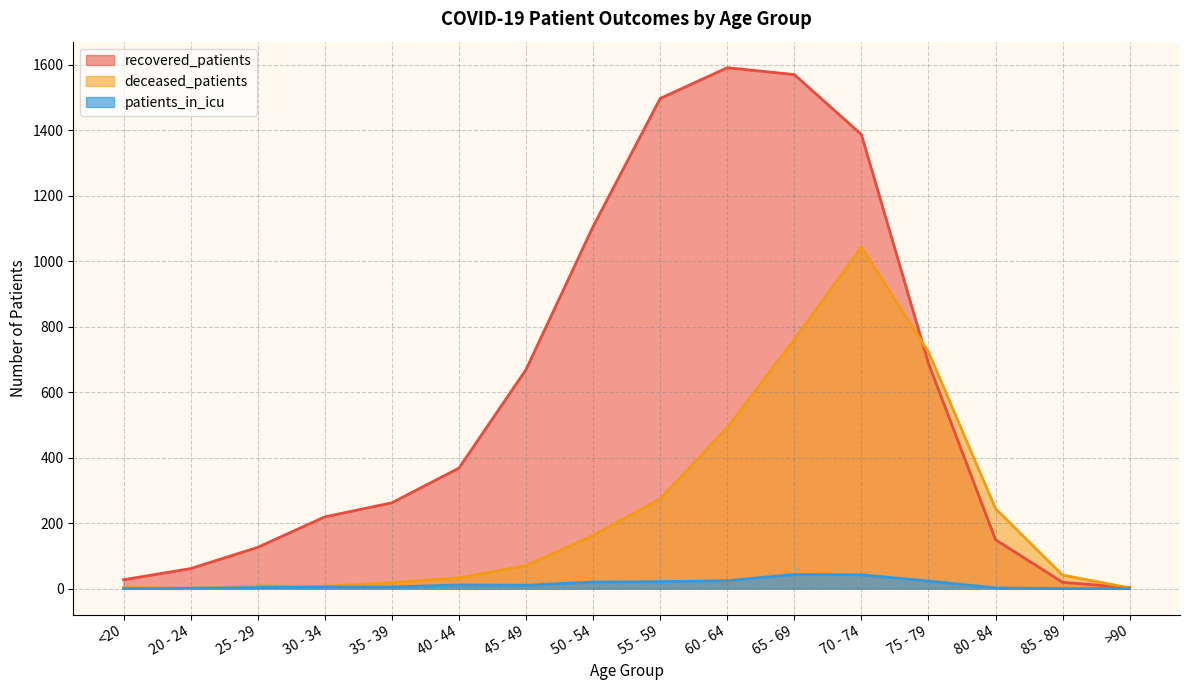

Reading left to right, list all the values displayed in this chart.

recovered_patients: <20=27	20 - 24=61	25 - 29=126	30 - 34=219	35 - 39=262	40 - 44=368	45 - 49=669	50 - 54=1106	55 - 59=1497	60 - 64=1591	65 - 69=1570	70 - 74=1387	75 - 79=688	80 - 84=149	85 - 89=19	>90=3
deceased_patients: <20=3	20 - 24=0	25 - 29=8	30 - 34=7	35 - 39=18	40 - 44=33	45 - 49=70	50 - 54=162	55 - 59=274	60 - 64=492	65 - 69=761	70 - 74=1043	75 - 79=723	80 - 84=244	85 - 89=41	>90=2
patients_in_icu: <20=0	20 - 24=1	25 - 29=3	30 - 34=5	35 - 39=5	40 - 44=11	45 - 49=10	50 - 54=20	55 - 59=21	60 - 64=24	65 - 69=43	70 - 74=42	75 - 79=23	80 - 84=2	85 - 89=0	>90=0